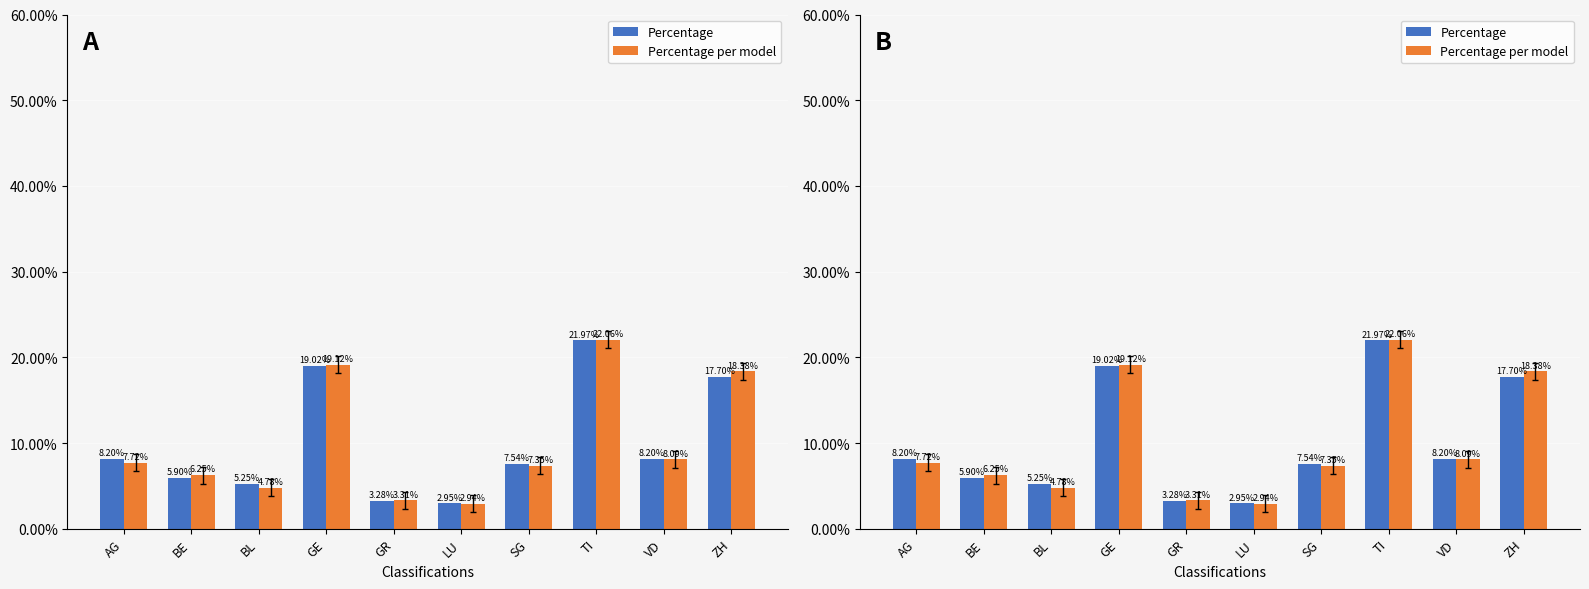

The Percentage series shows 0.1 at TI. True or false?

False